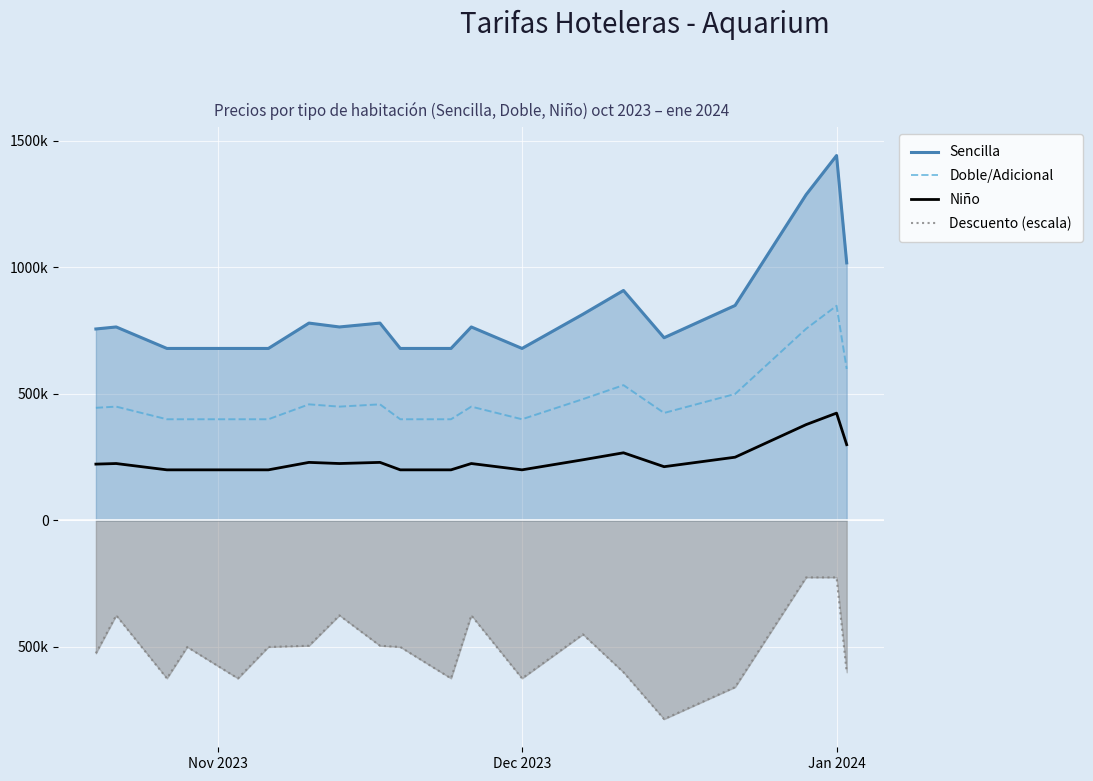

In Niño, how many points are lower than both neighbors (excluding endpoints)?

6